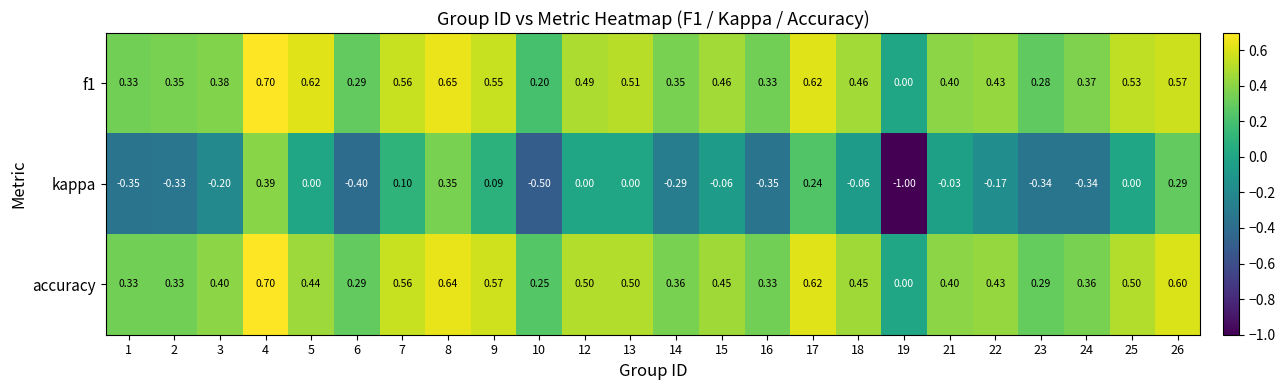

How many data points in accuracy are above 0?

23